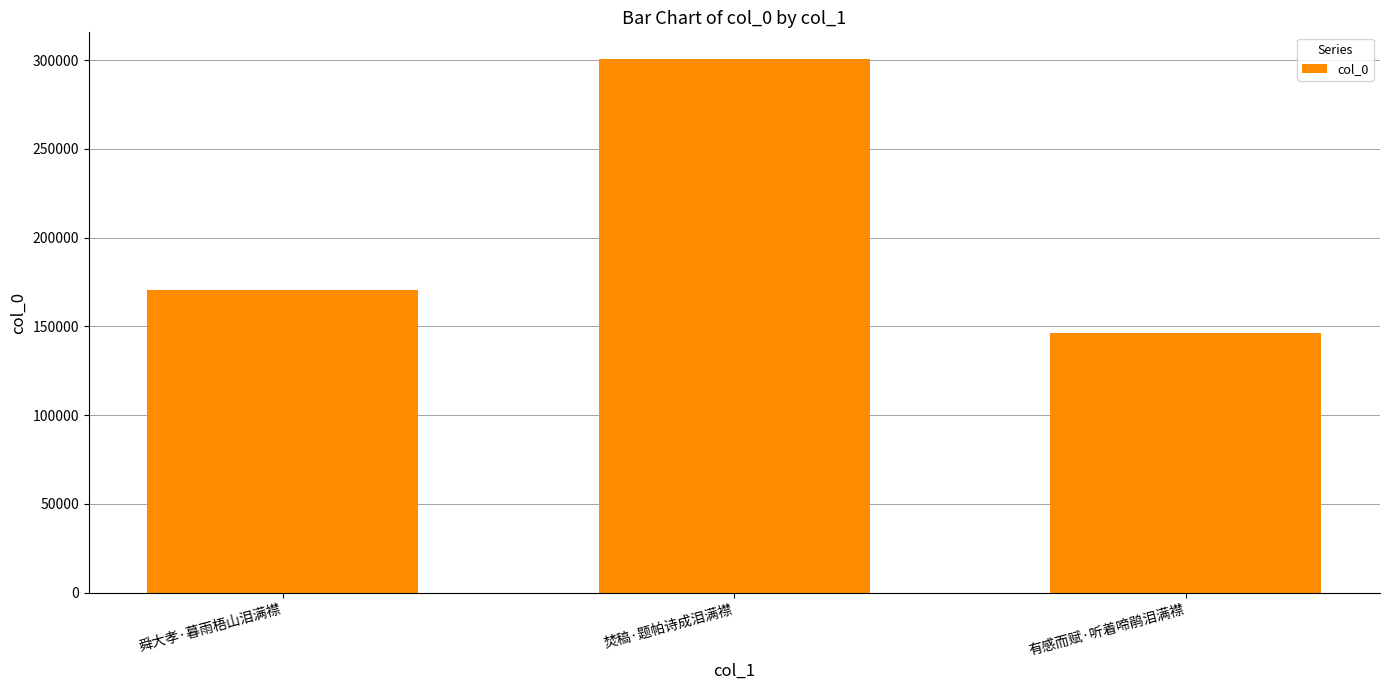

Read the value at 焚稿·题帕诗成泪满襟, to the nearest 10.

300600